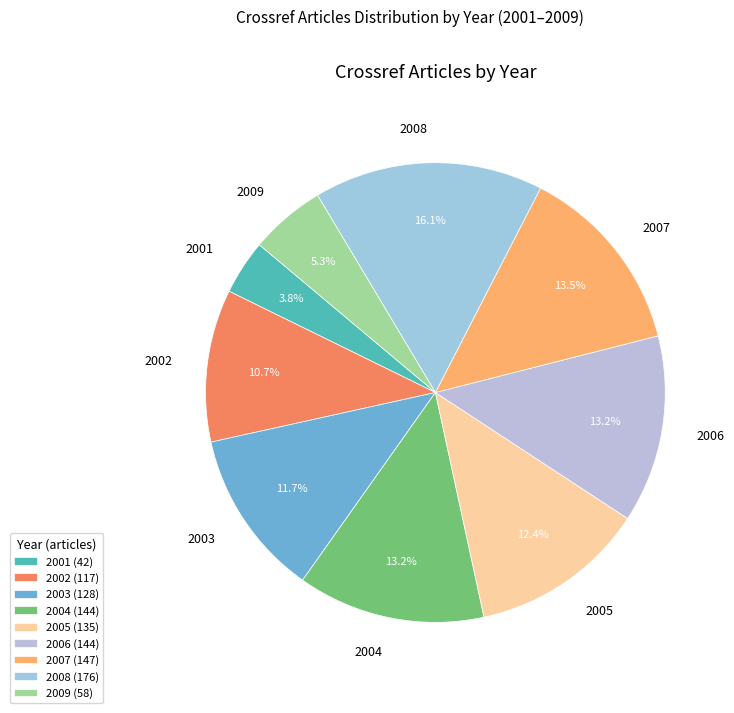

What portion of the pie excludes 2008?

83.9%